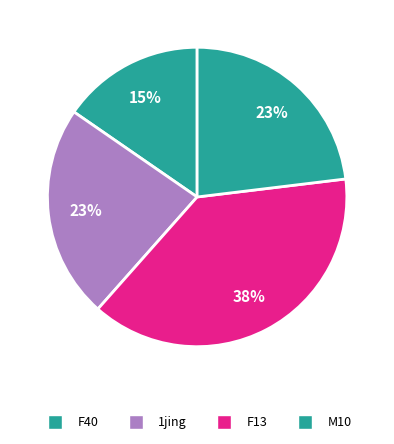

Is there any slice that represents more than half of the pie?

No